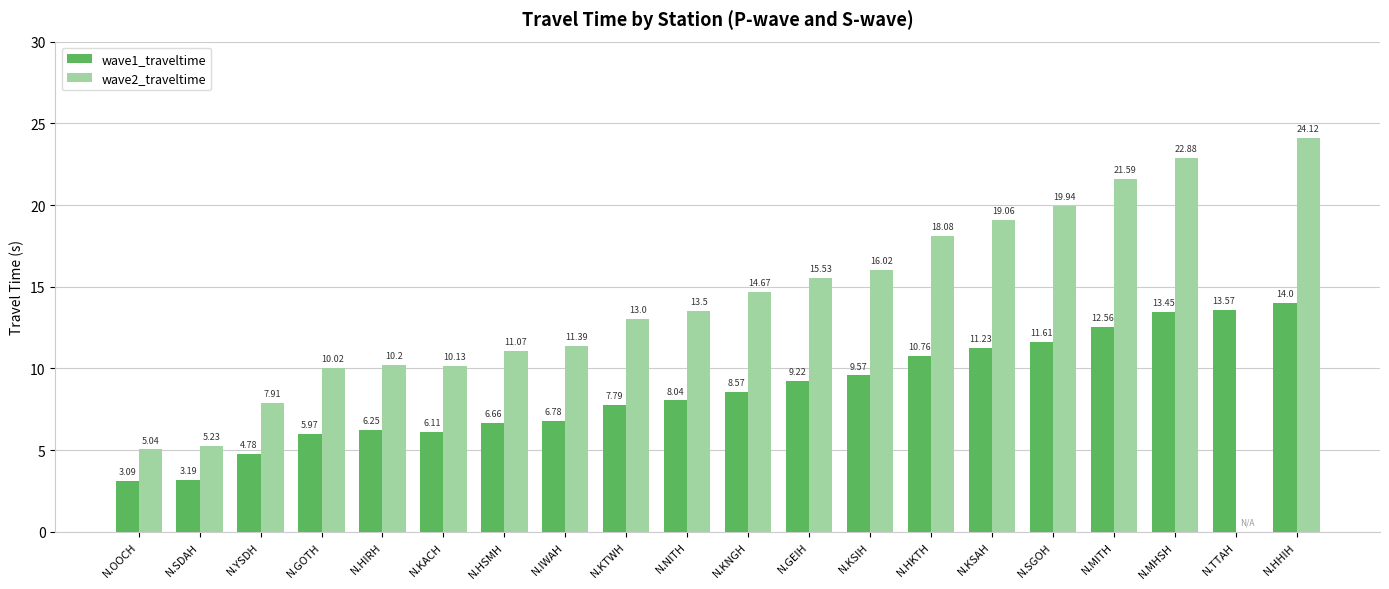

What is the sum of the wave2_traveltime values at N.KSAH and N.KTWH?

32.1